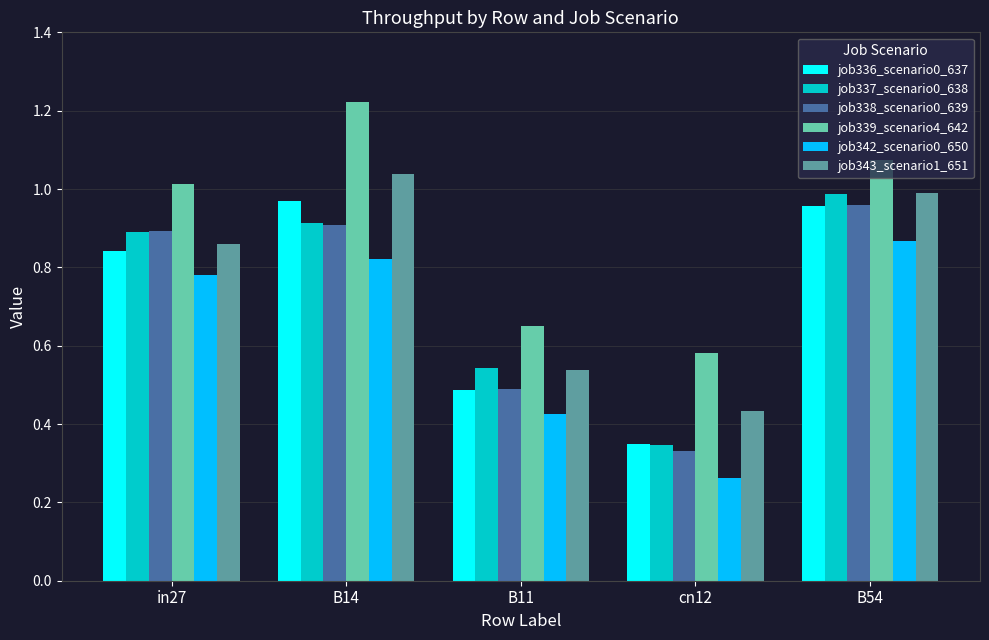

Where is job336_scenario0_637 nearest to the value 0?

cn12